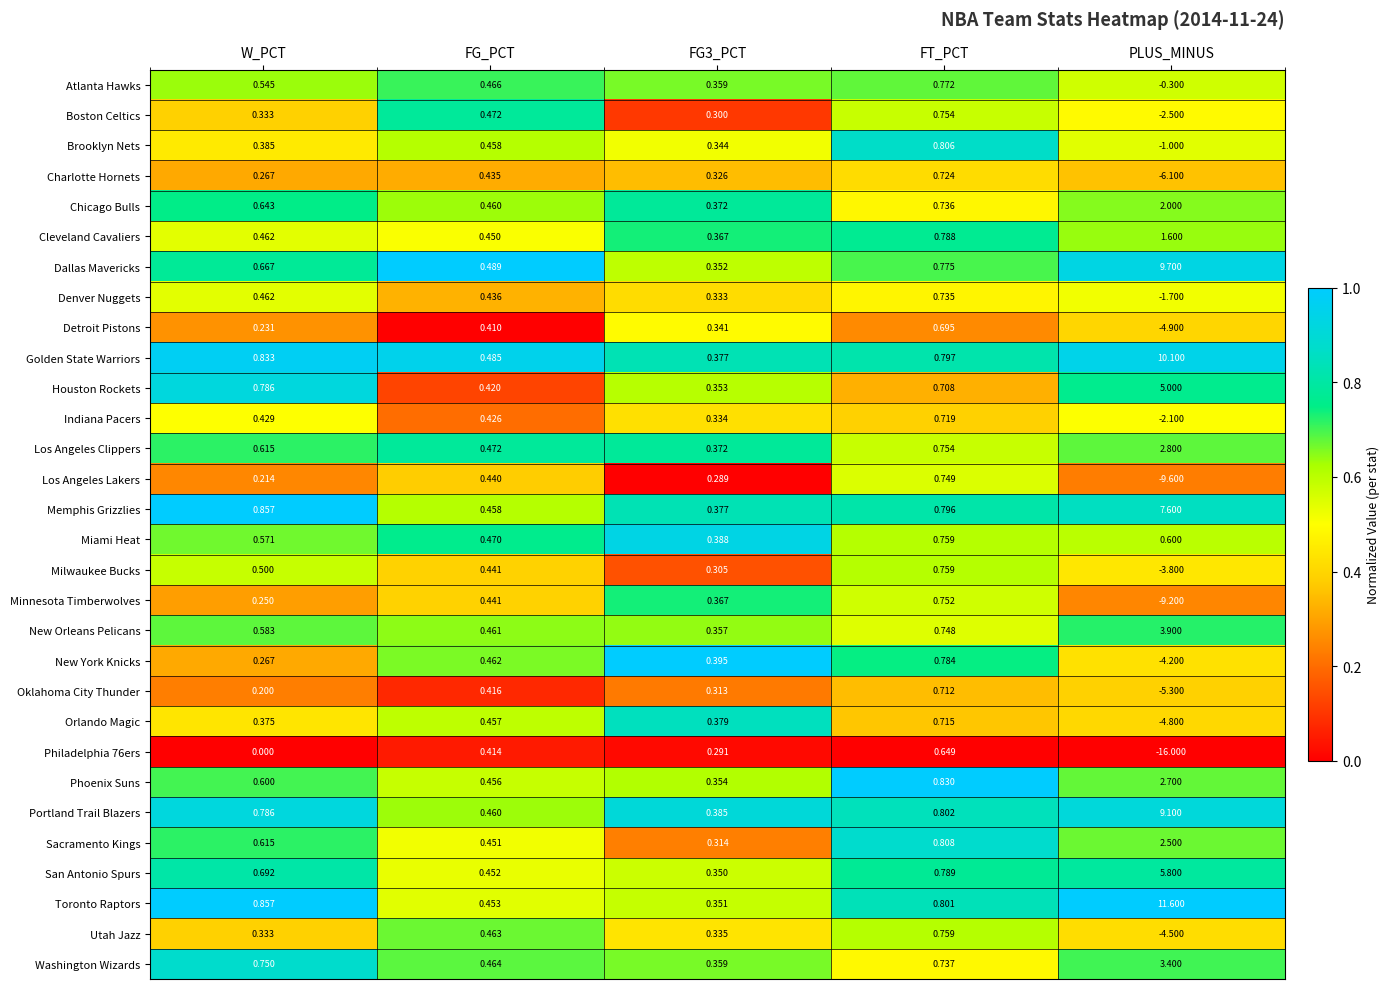

What is the total value across all series at FT_PCT?

22.7